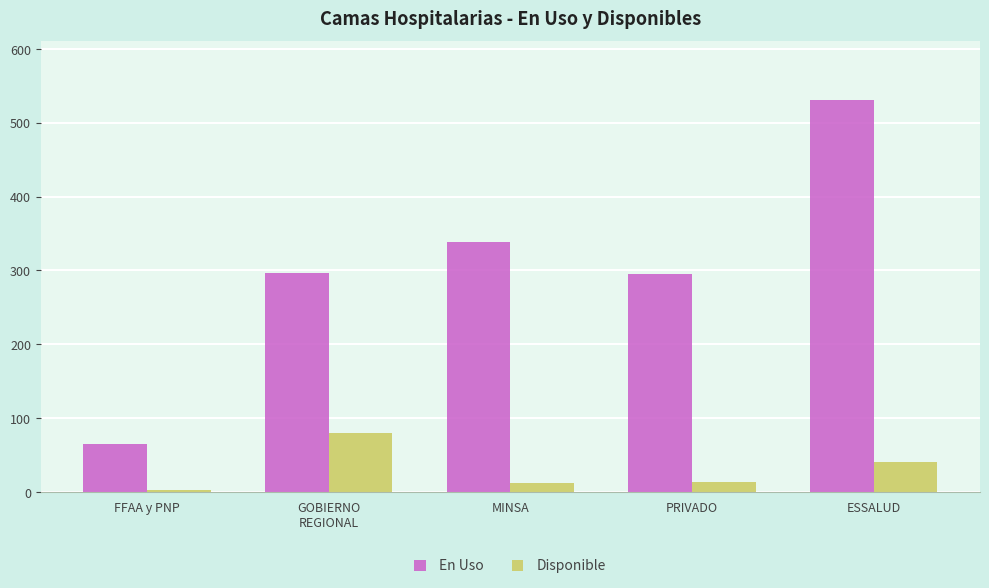

Between GOBIERNO
REGIONAL and PRIVADO, which series saw the biggest shift?

Disponible